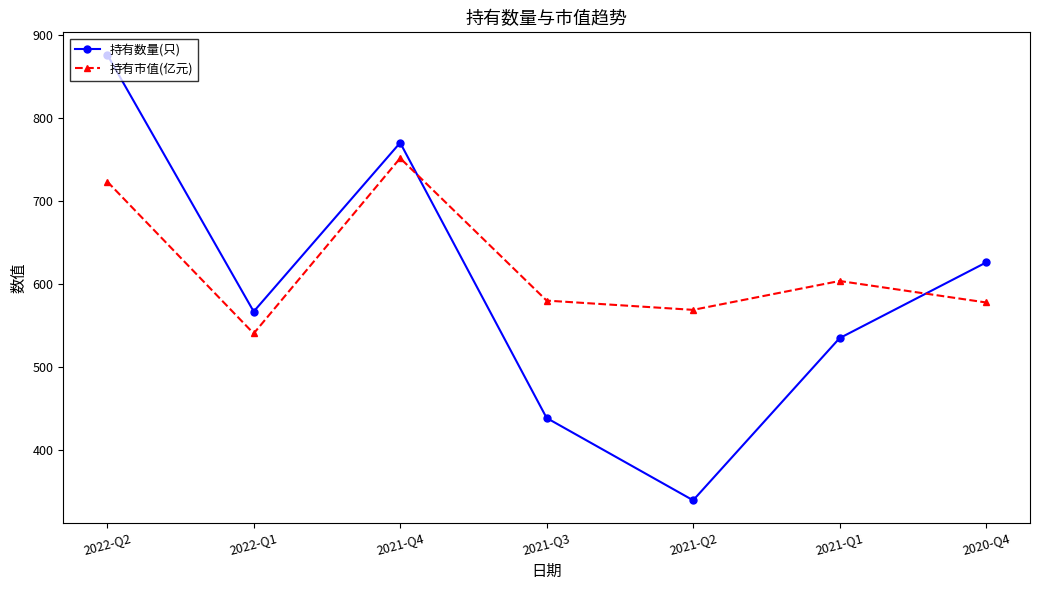

What are all the series names shown in the legend?

持有数量(只), 持有市值(亿元)